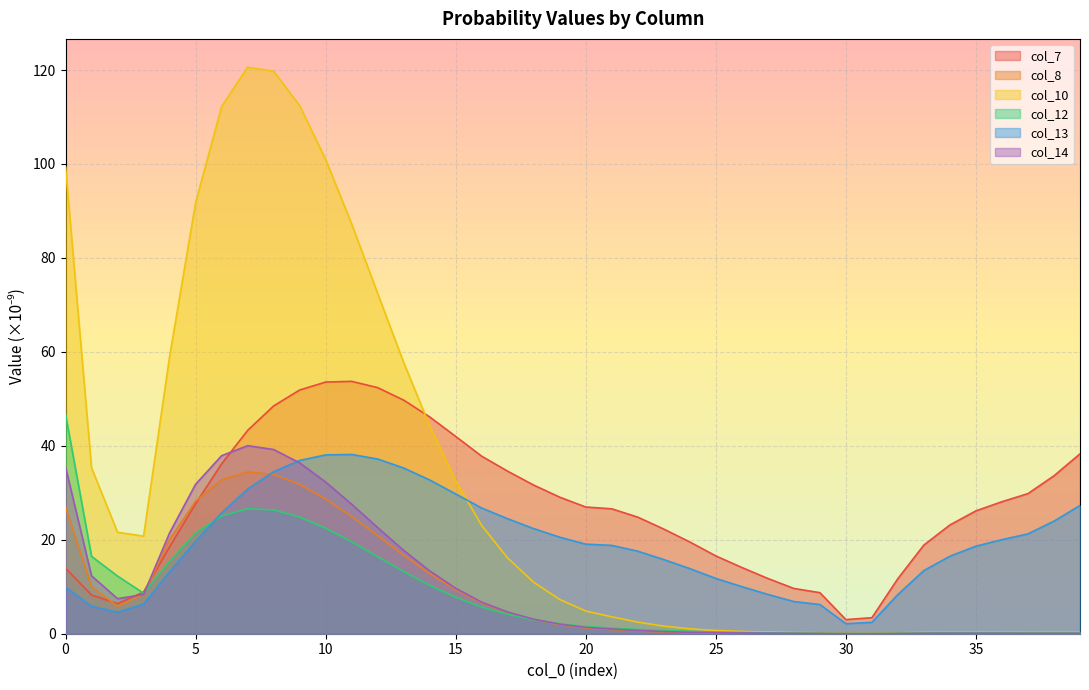

At which category does the chart reach its peak across all series?

7